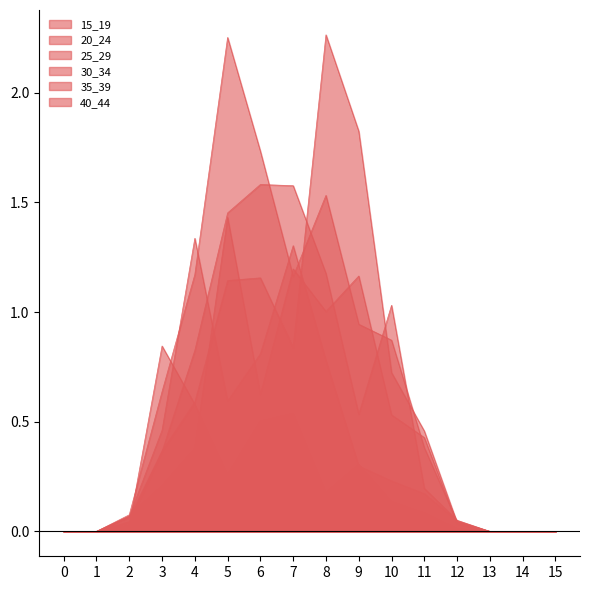

How many interior local peaks does the 20_24 series have?

2